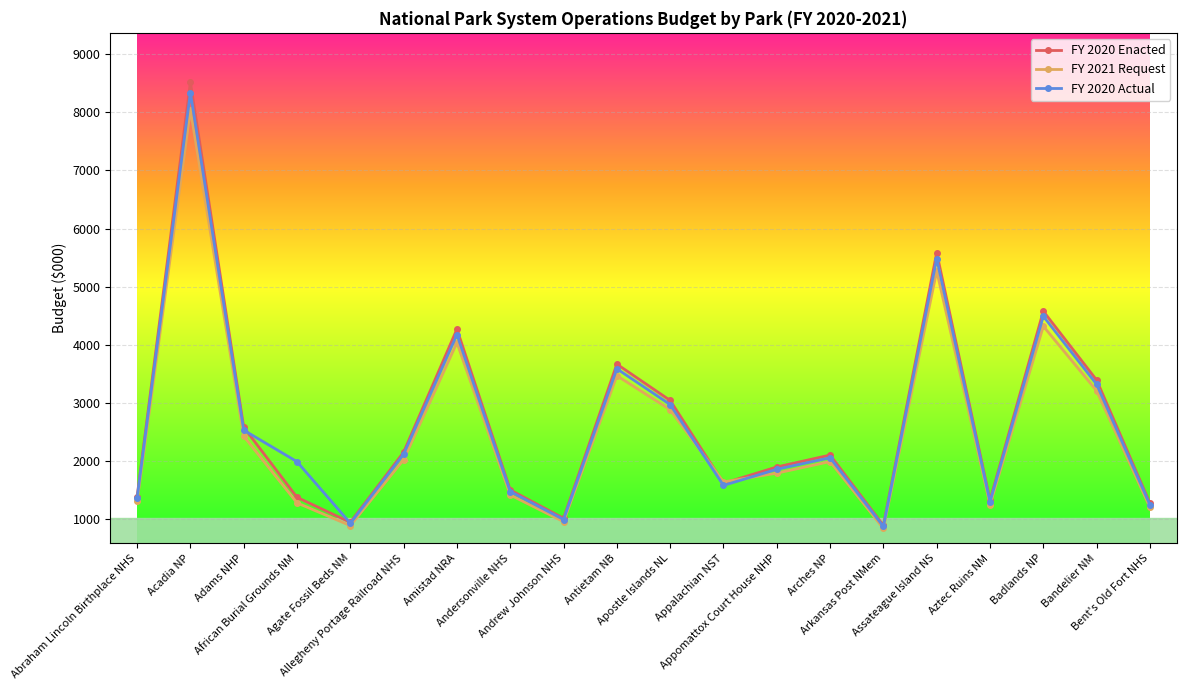

How many distinct data groups are displayed?

3